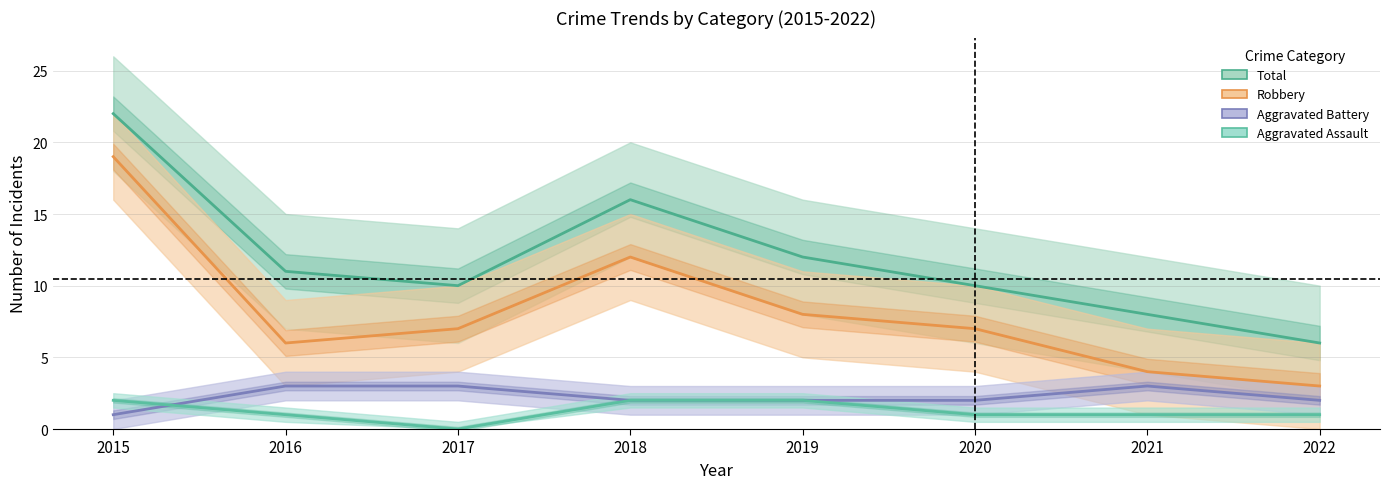

At how many categories does at least one series exceed 15?

2